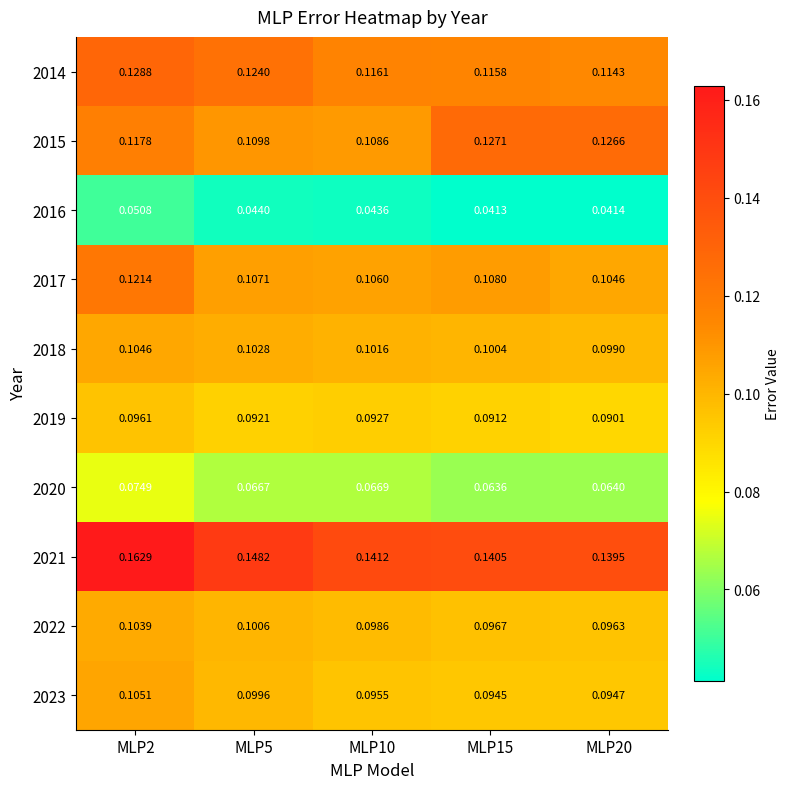

Is the value of 2017 at MLP20 greater than the value of 2020 at MLP10?

Yes